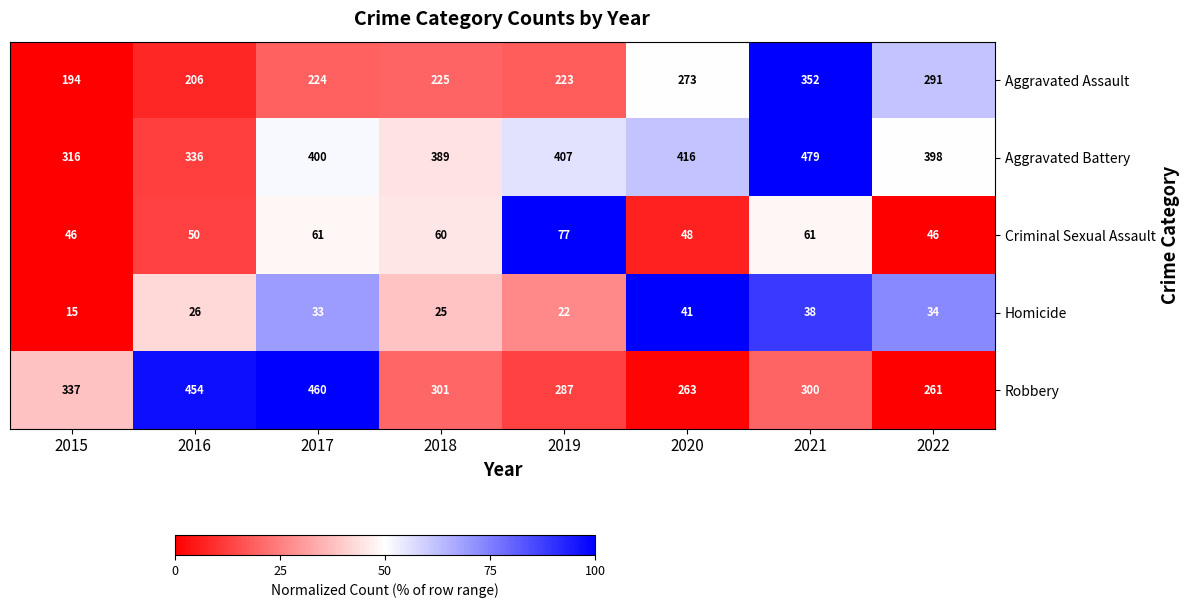

Which category has the lowest value across all series?

2015